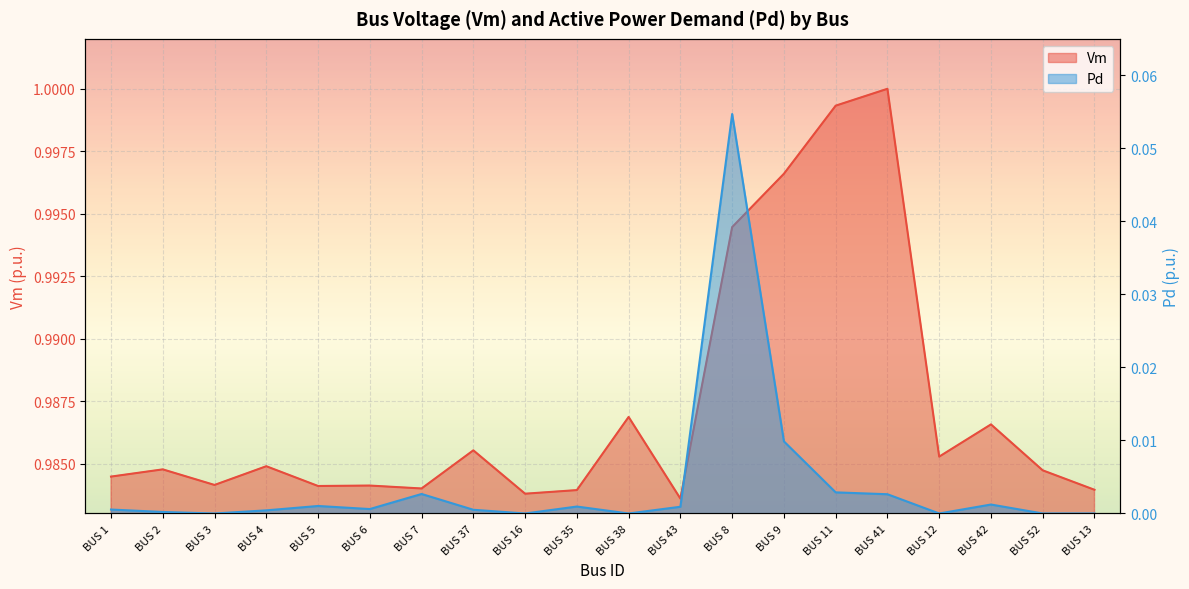

The value of Vm at BUS 5 is 1.4. True or false?

False